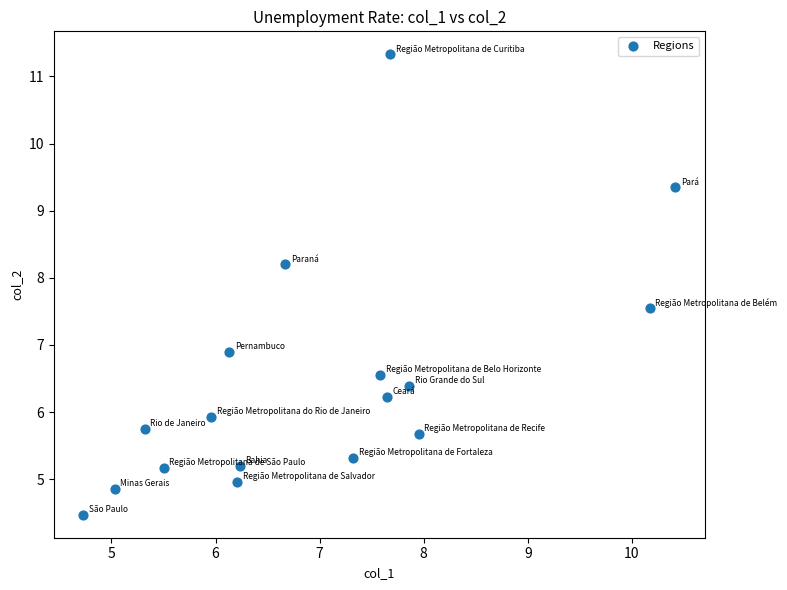

What Y value in the scatter plot is closest to 7?

6.9